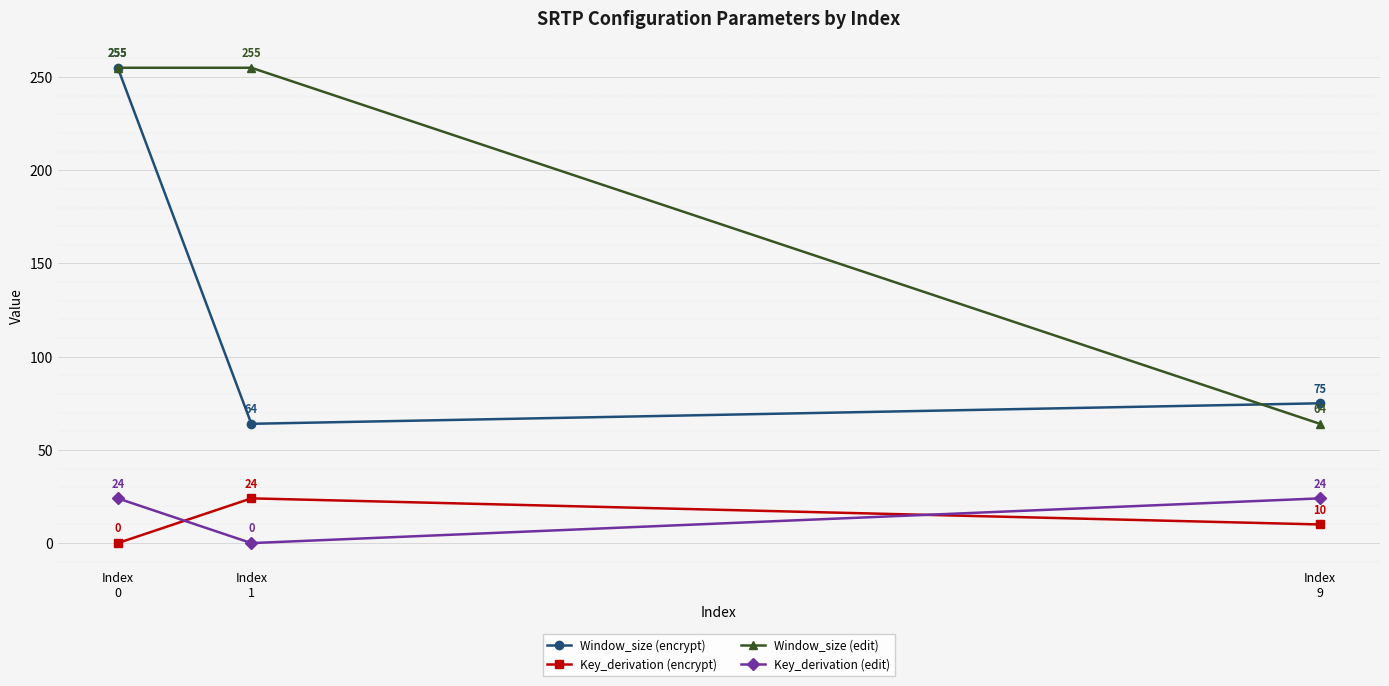

Reading right to left, transcribe all the data shown in this chart.

Window_size (encrypt): Index
9=75	Index
1=64	Index
0=255
Key_derivation (encrypt): Index
9=10	Index
1=24	Index
0=0
Window_size (edit): Index
9=64	Index
1=255	Index
0=255
Key_derivation (edit): Index
9=24	Index
1=0	Index
0=24